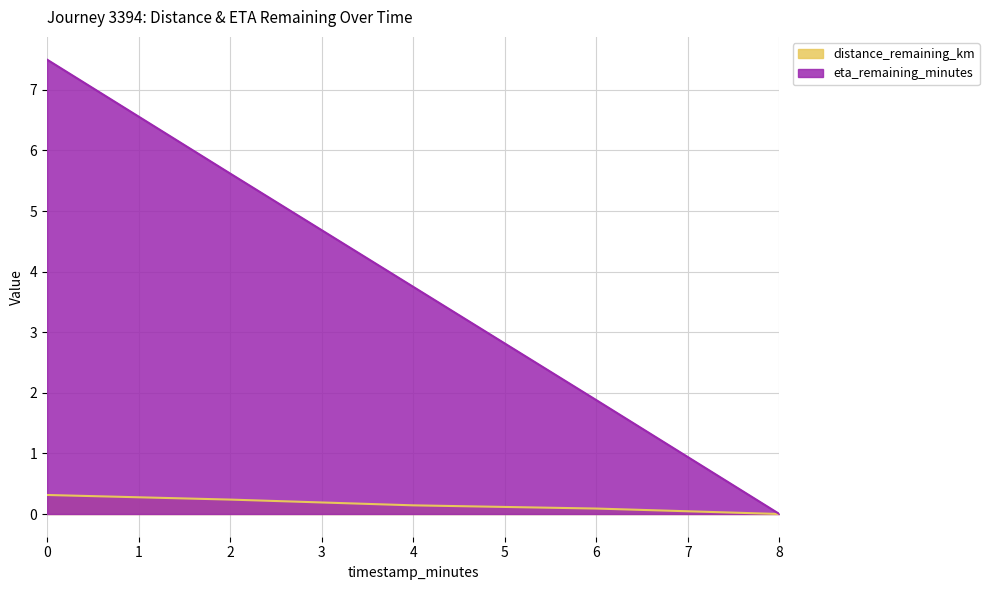

Reading left to right, extract all data points from this chart.

distance_remaining_km: 0.0=0.3	2.0=0.2	4.0=0.1	6.0=0.1	8.0=0.0
eta_remaining_minutes: 0.0=7.5	2.0=5.6	4.0=3.8	6.0=1.9	8.0=0.0